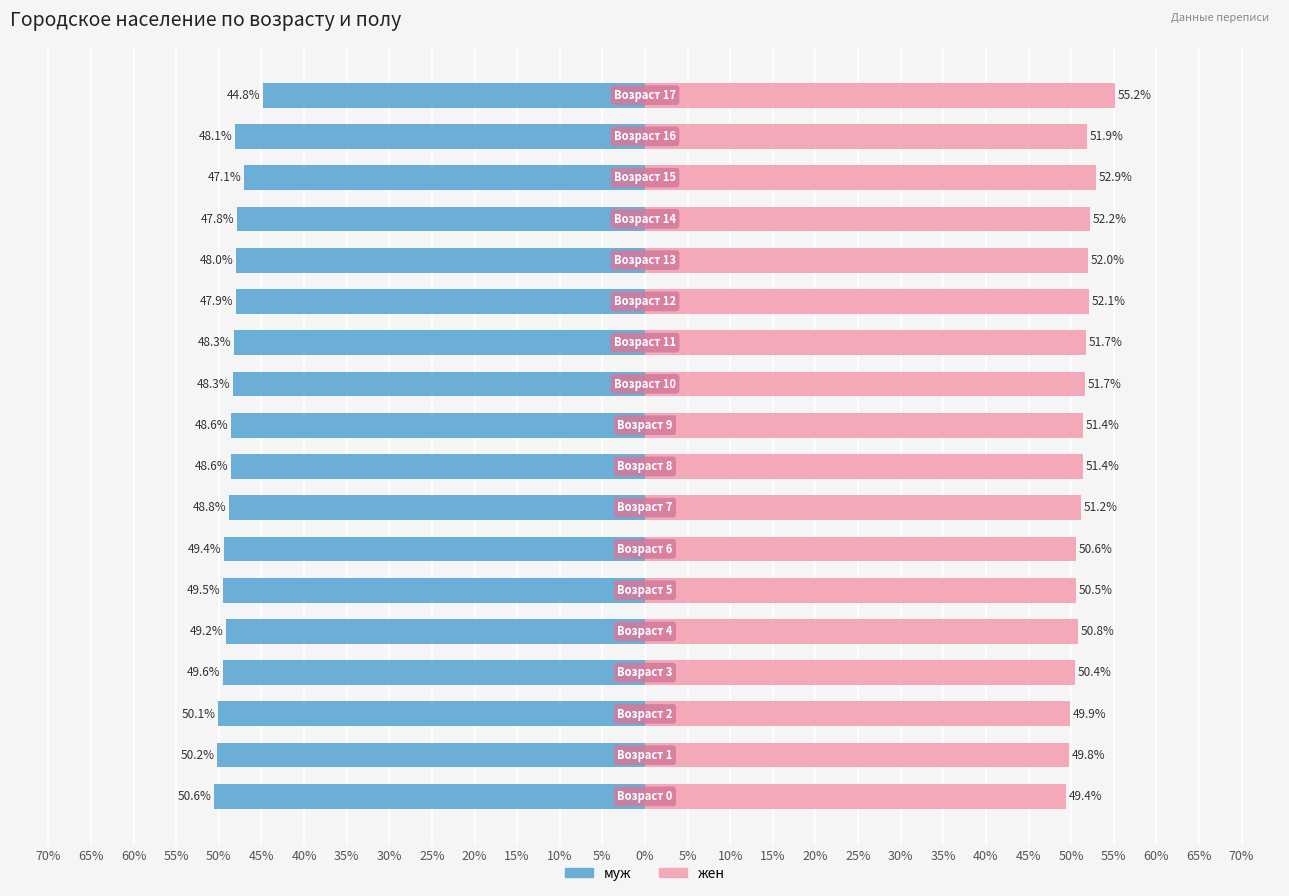

True or false: жен has a value of 90.3 at 50%.

False